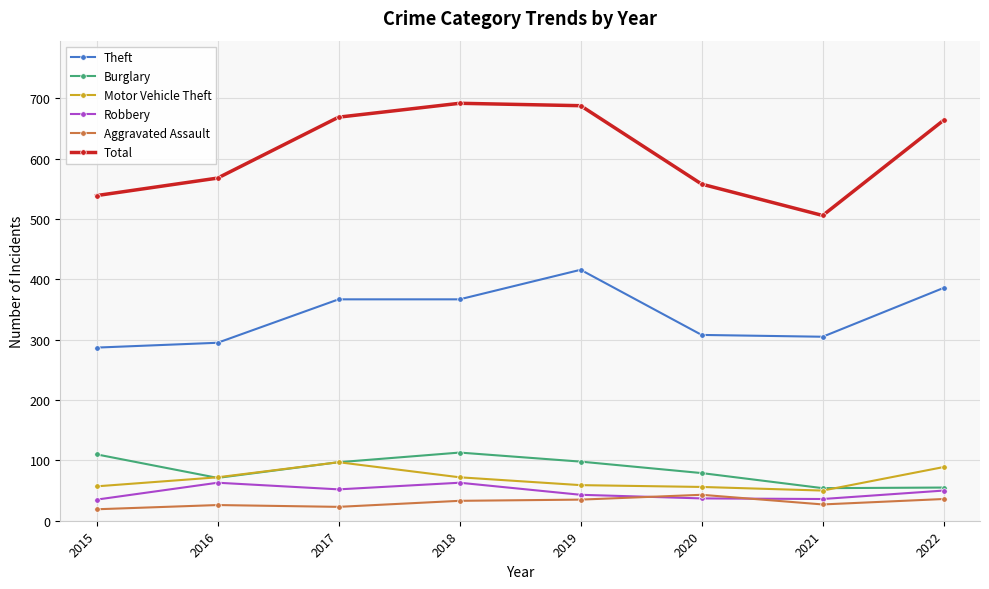

How many intersections are there between Aggravated Assault and Robbery?

2